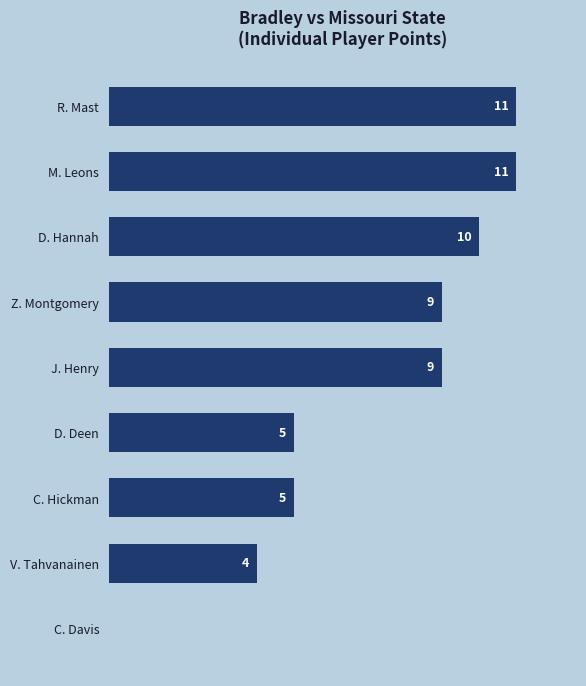

Between C. Hickman and J. Henry, which is larger?

J. Henry